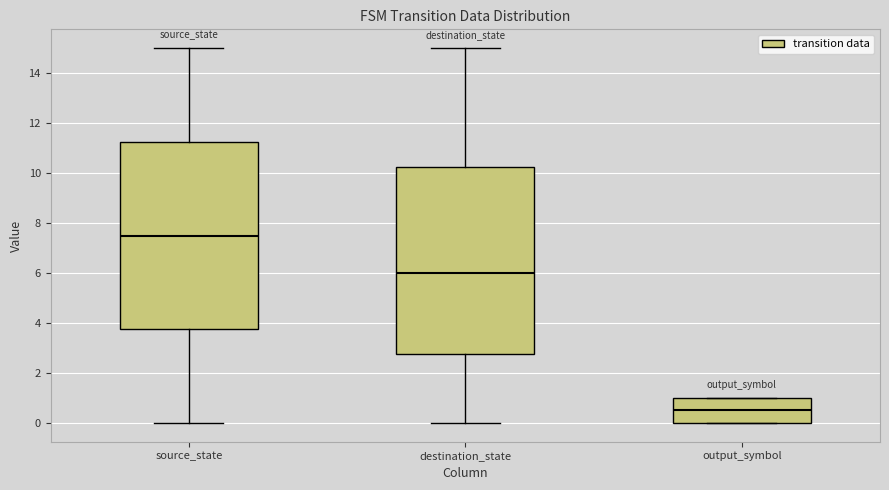

Which box has the highest median line?

source_state